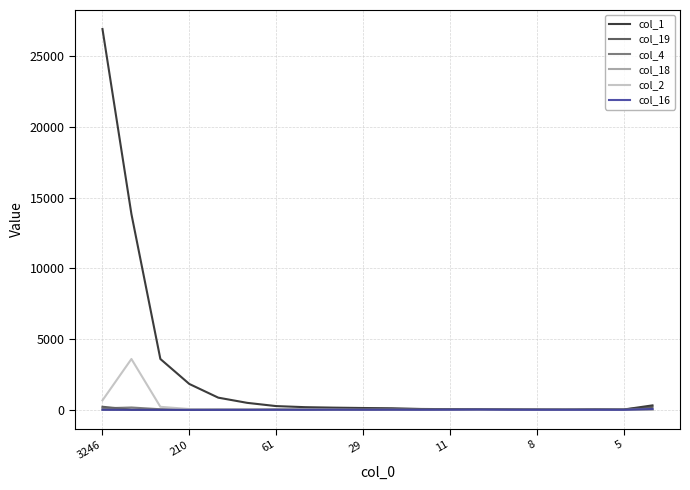

Which series has the largest total across all categories?

col_1